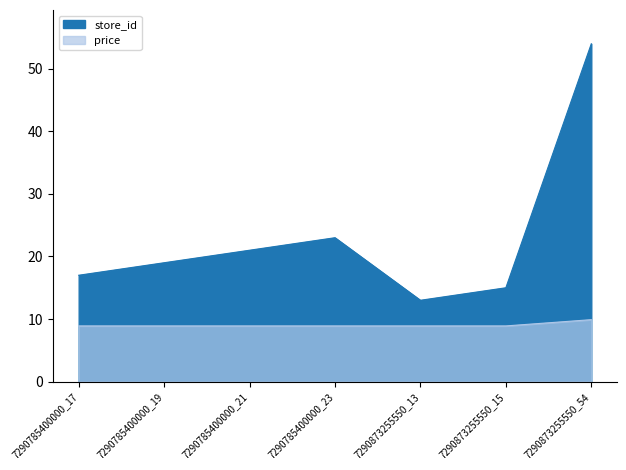

True or false: price has a value of 8.9 at 7290785400000_19.

True